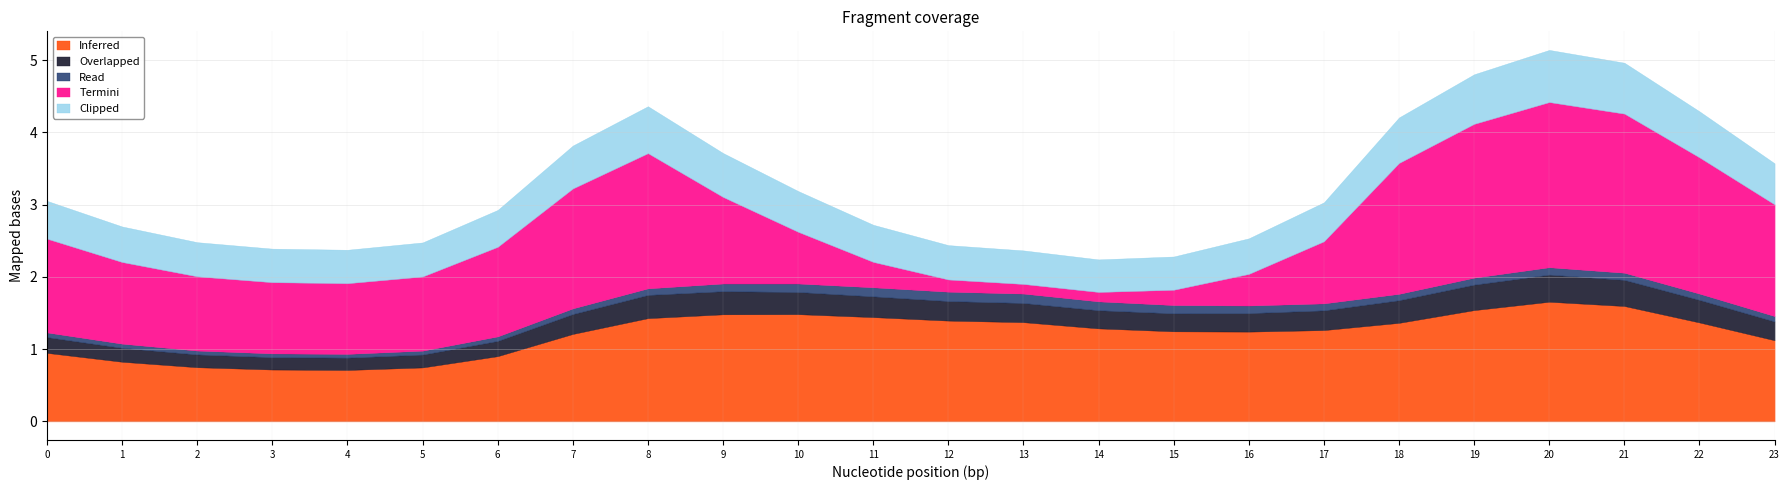

What are all the series names shown in the legend?

Inferred, Overlapped, Read, Termini, Clipped